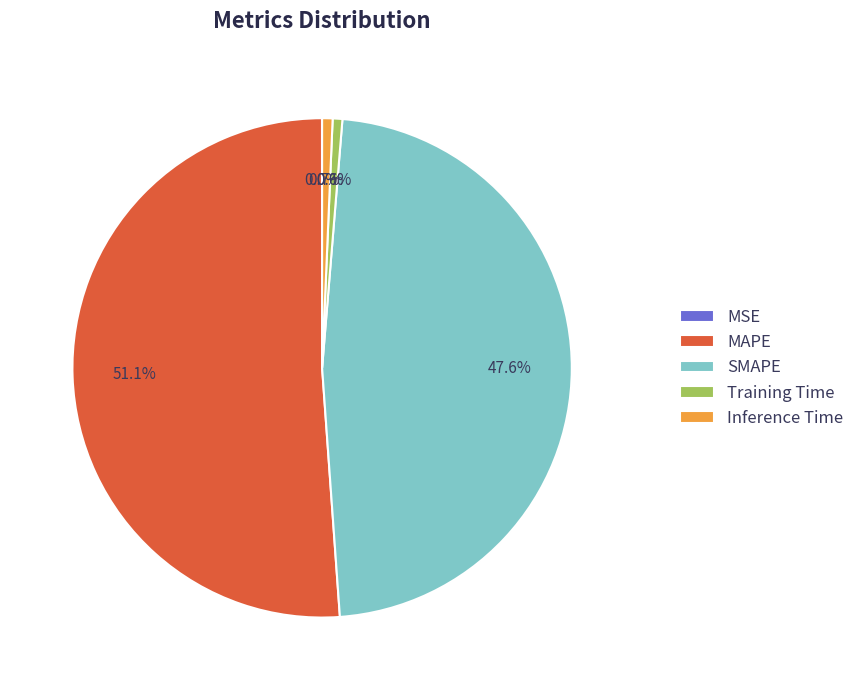

Which has a higher value, MAPE or SMAPE?

MAPE